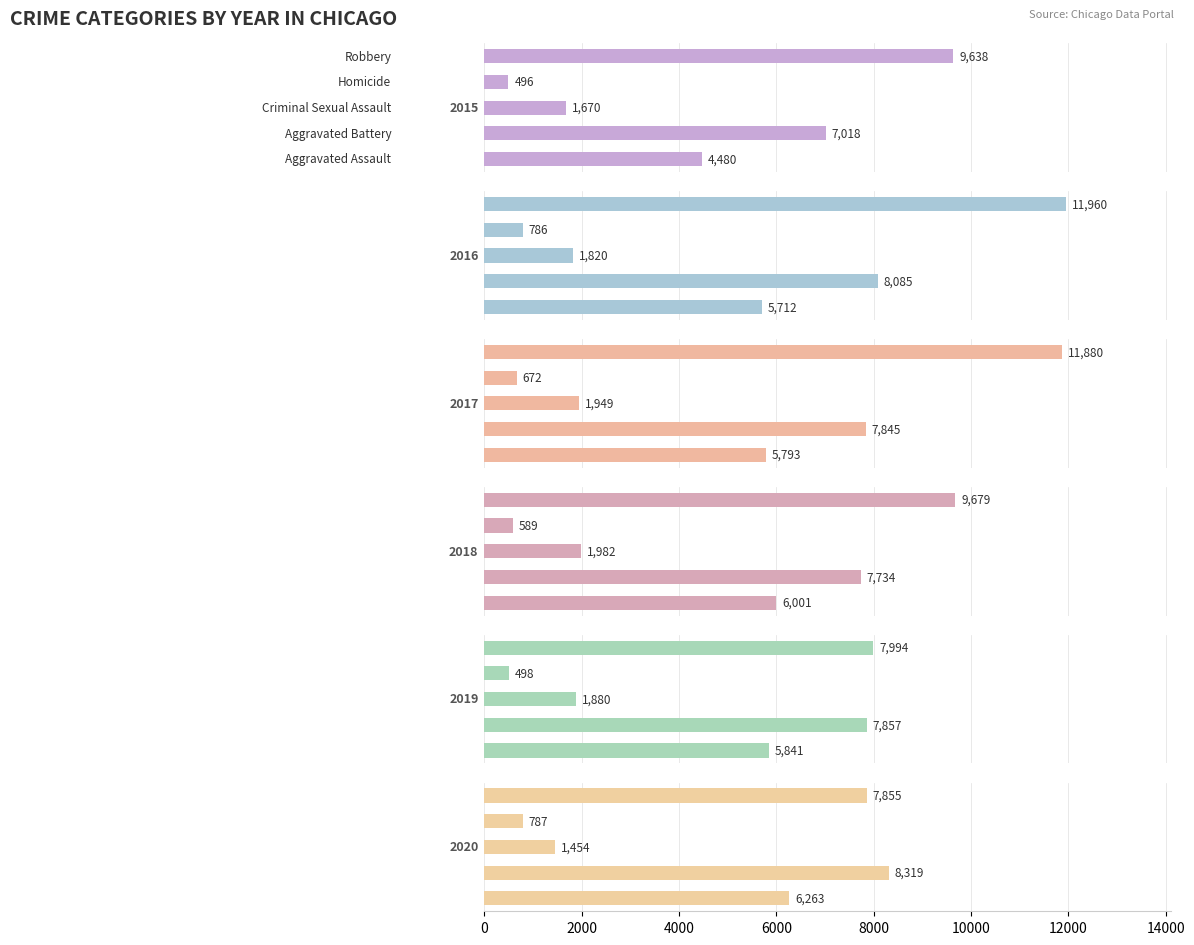

List the series in order of their peak value, highest first.

2016, 2017, 2018, 2015, 2020, 2019